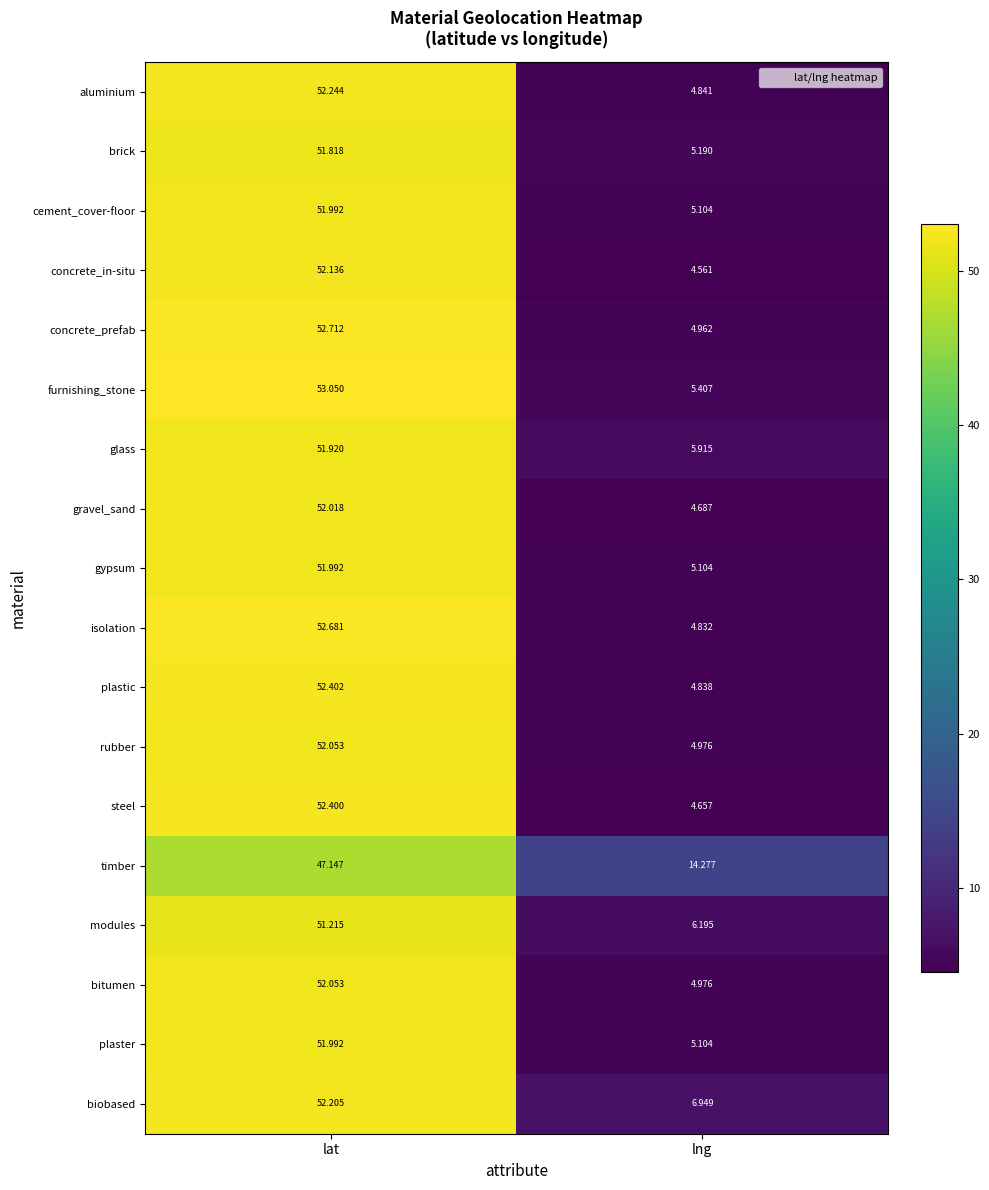

At which label does concrete_in-situ first exceed 52?

lat